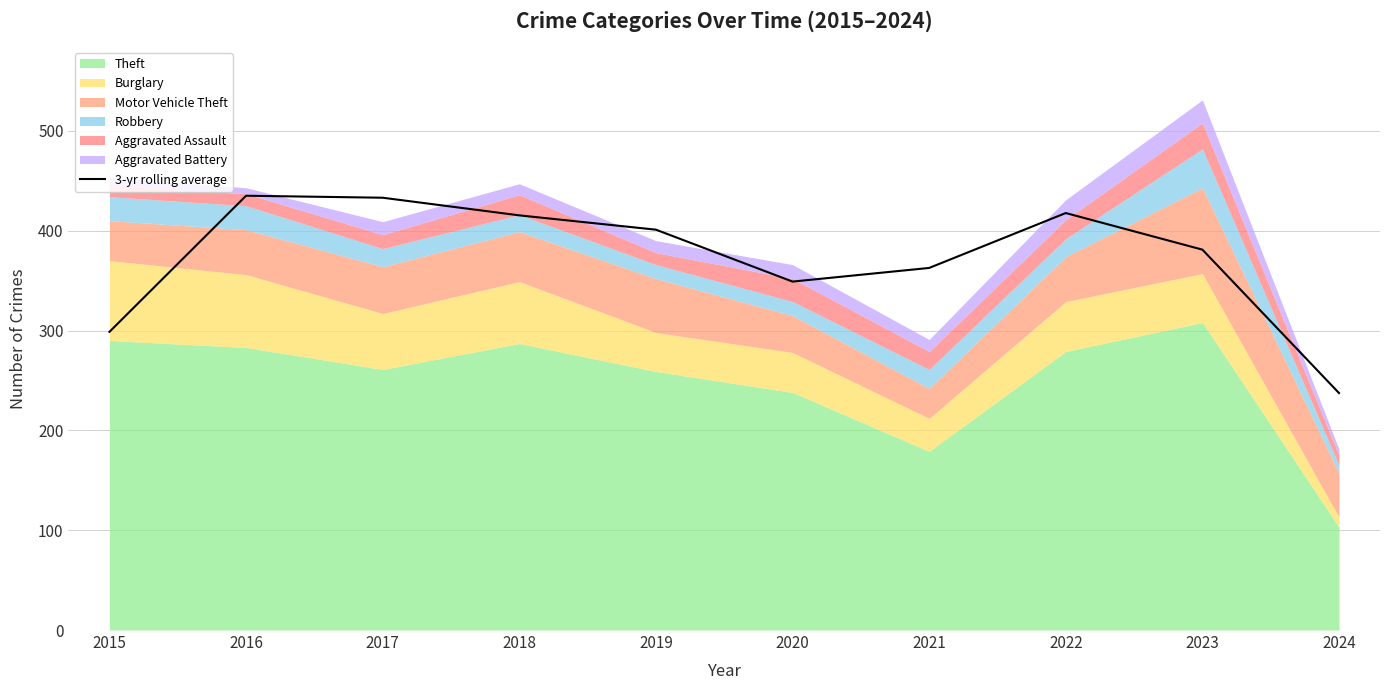

Reading right to left, what are all the values shown in this chart?

2024=237.3	2023=381.0	2022=417.7	2021=362.7	2020=349.0	2019=401.0	2018=415.3	2017=433.0	2016=435.0	2015=298.7